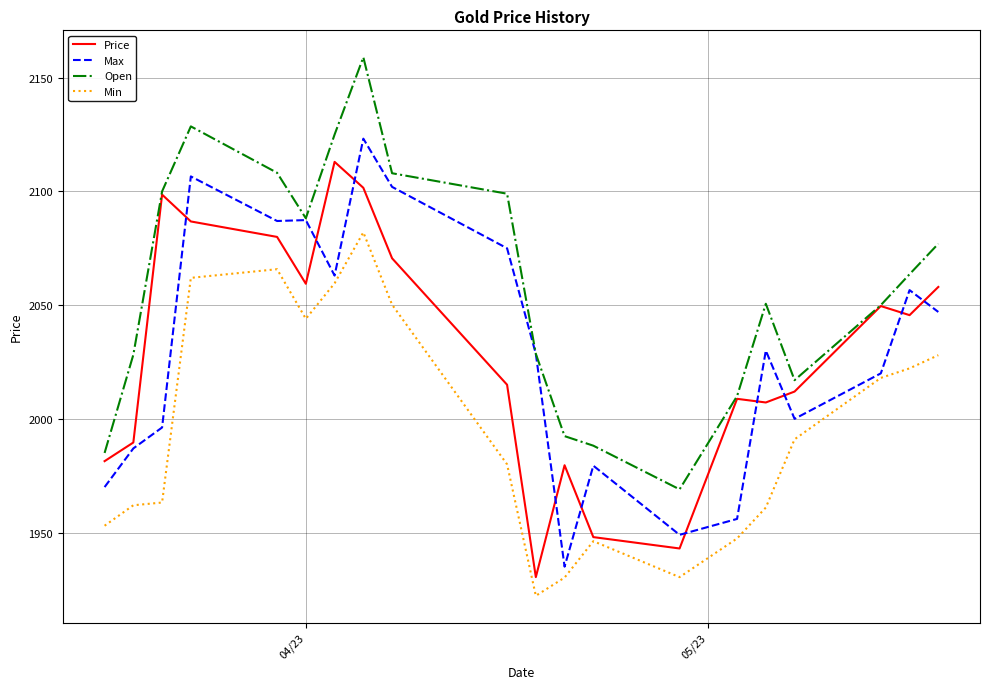

True or false: Min and Open cross at least once.

False